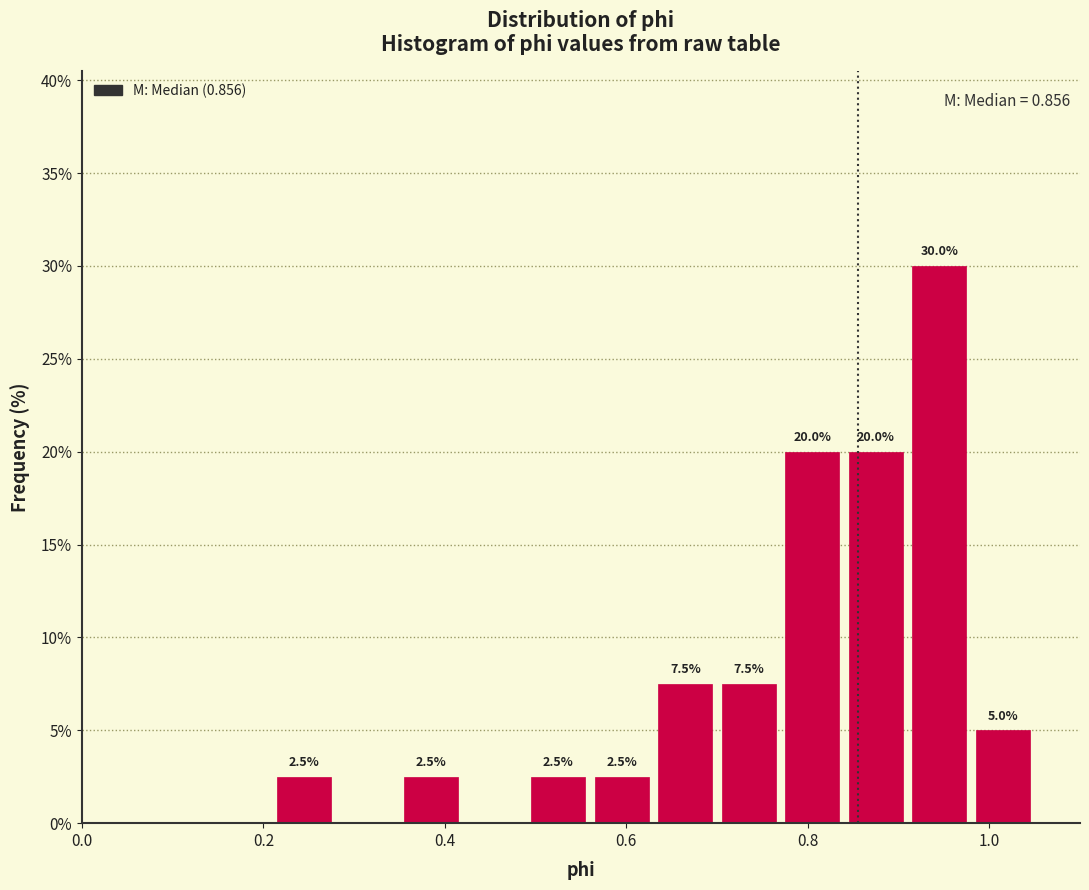

Read against the x-axis, roughly where is the centre of the tallest bar?

0.94